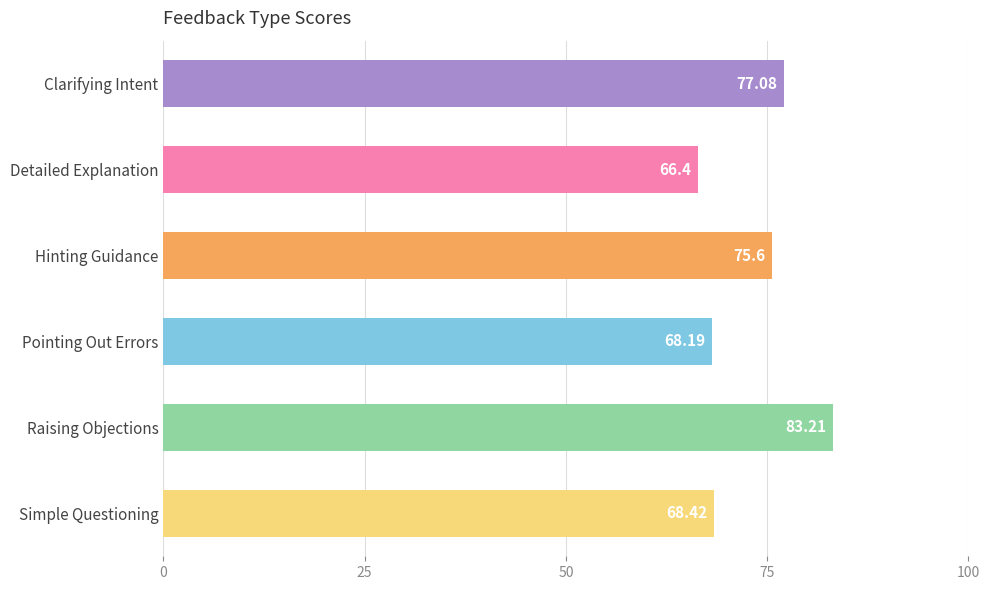

What is the label of the 6th bar from the bottom?

Clarifying Intent